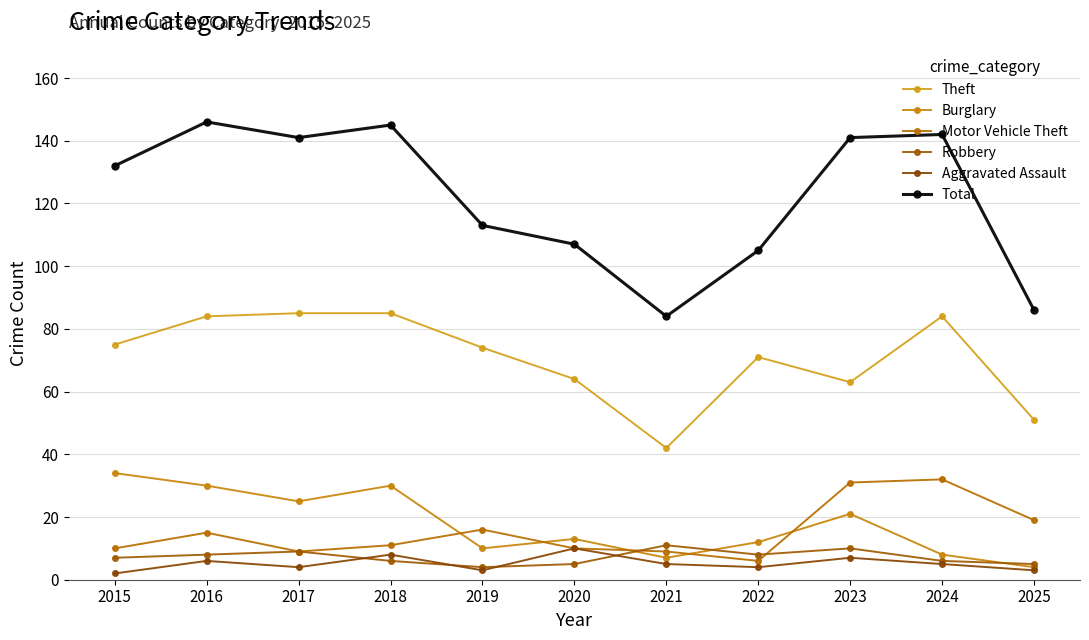

Which label corresponds to the largest value in the chart?

2016